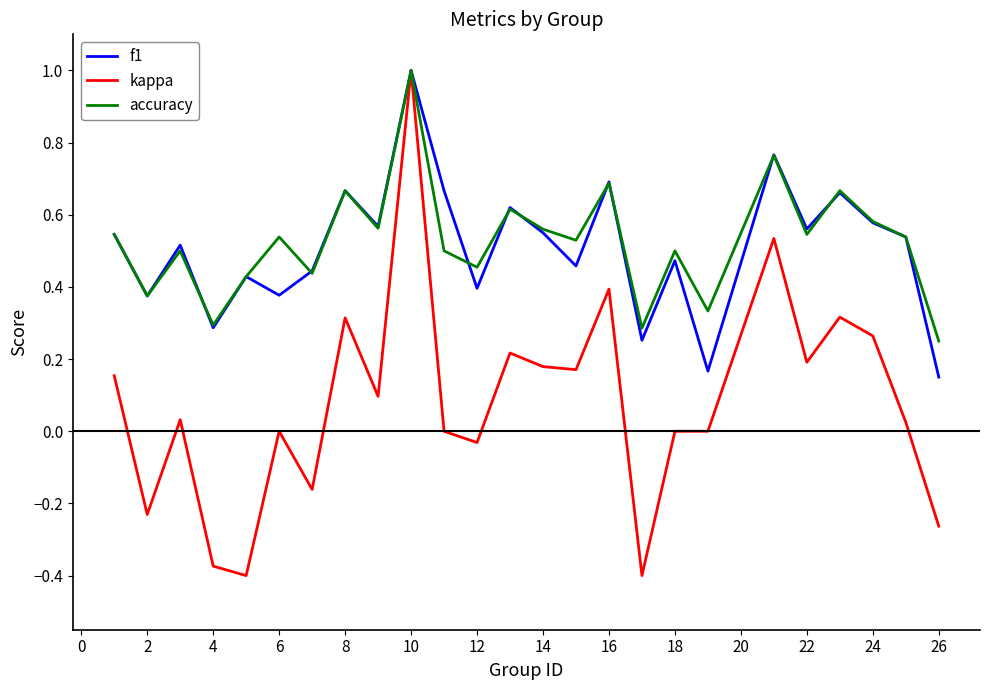

What are all the series names shown in the legend?

f1, kappa, accuracy